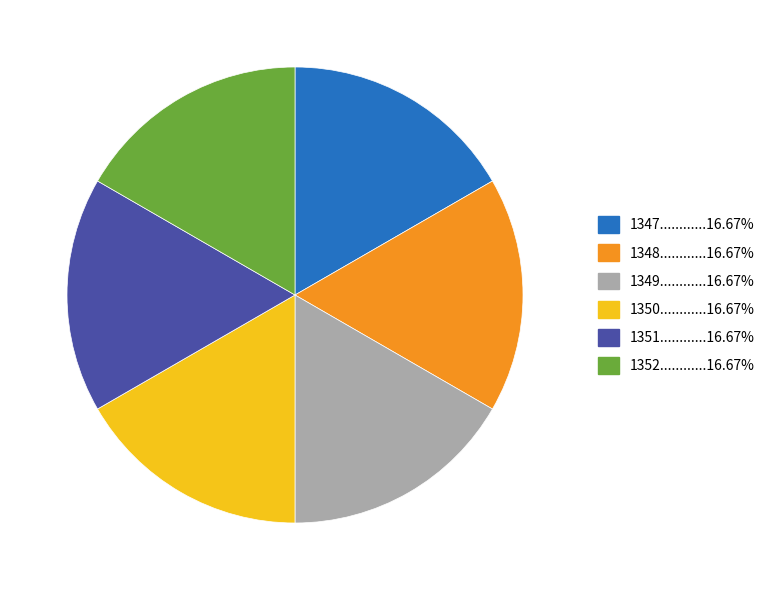

Is the sum of 1350............16.67% and 1347............16.67% greater than half?

No